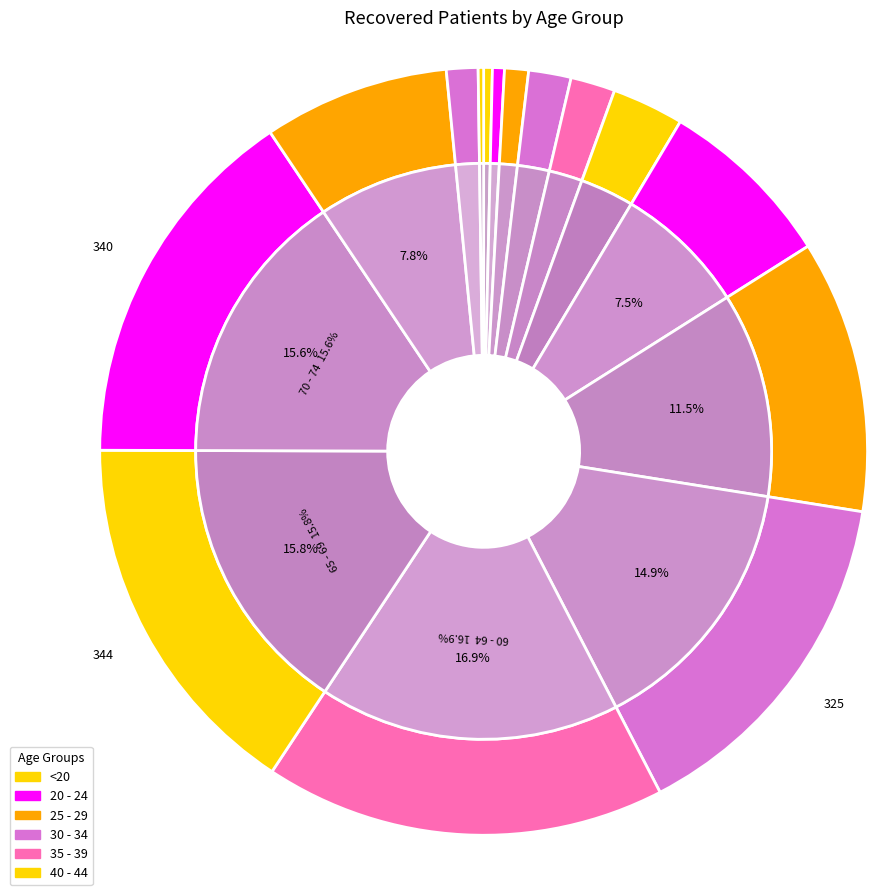

True or false: 80 - 84 accounts for 1% of the total.

True